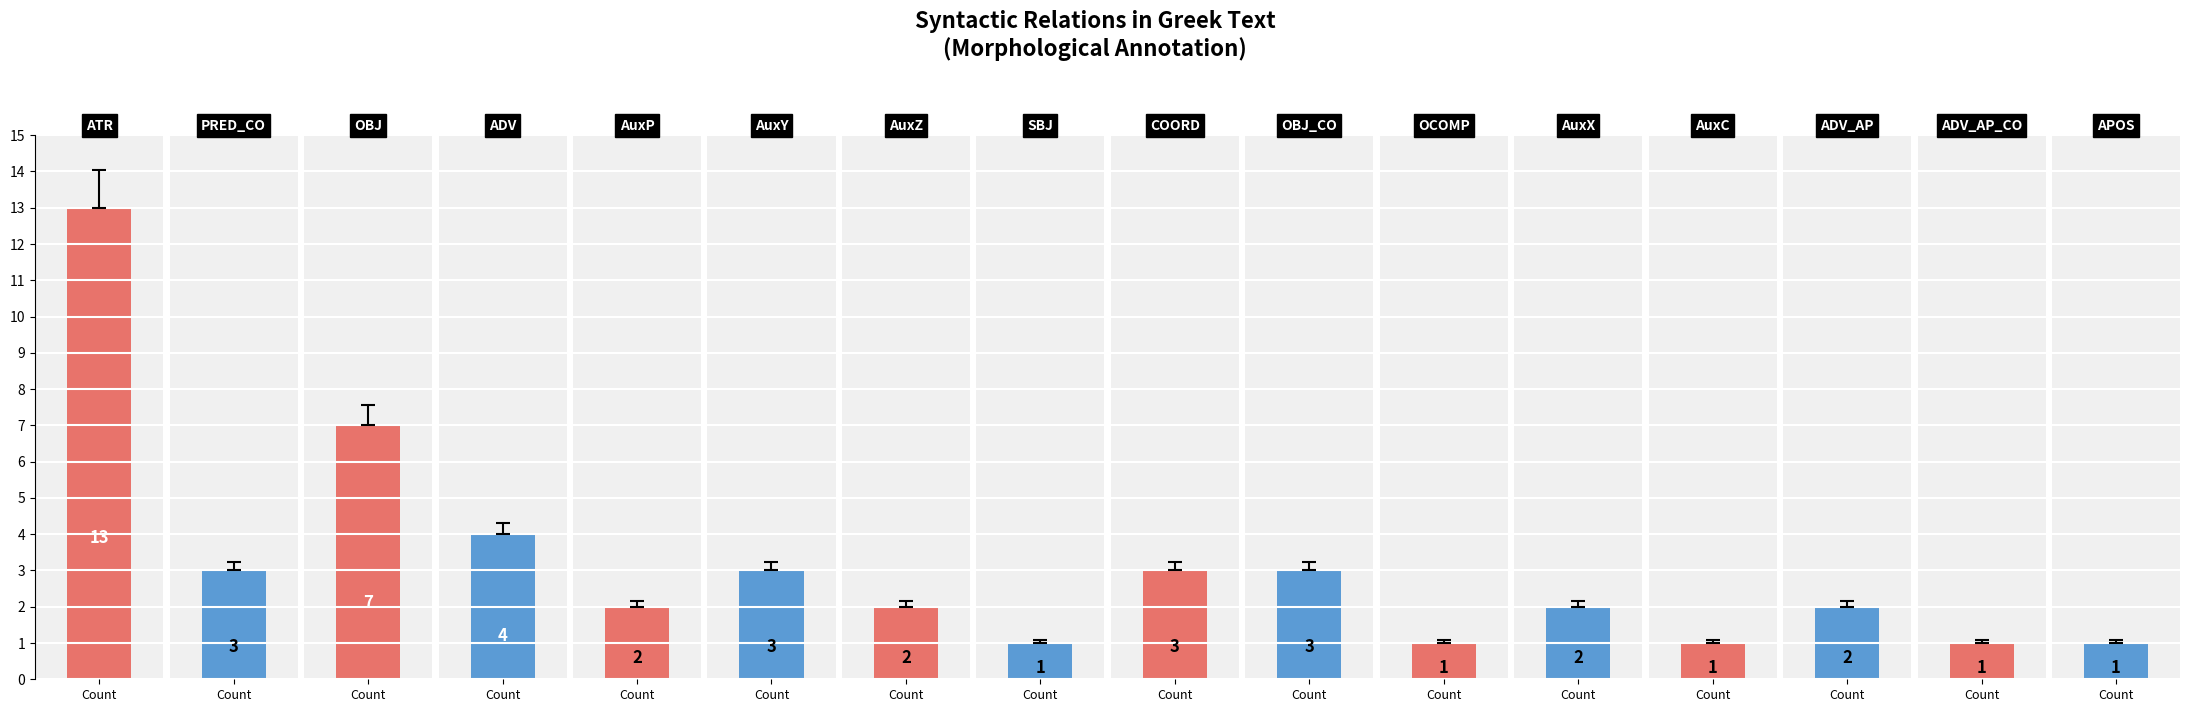

Reading left to right, transcribe all the data shown in this chart.

13	3	7	4	2	3	2	1	3	3	1	2	1	2	1	1